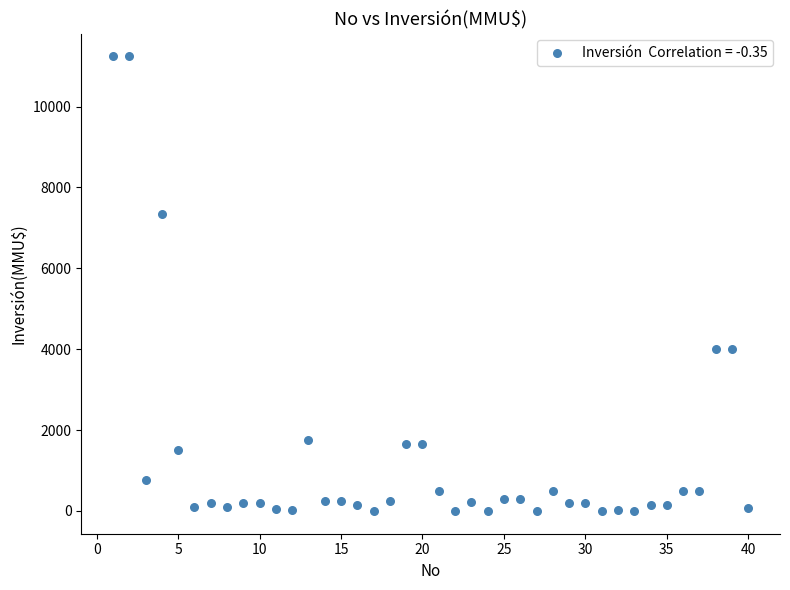

What is the range of Y values (max minus min)?

11244